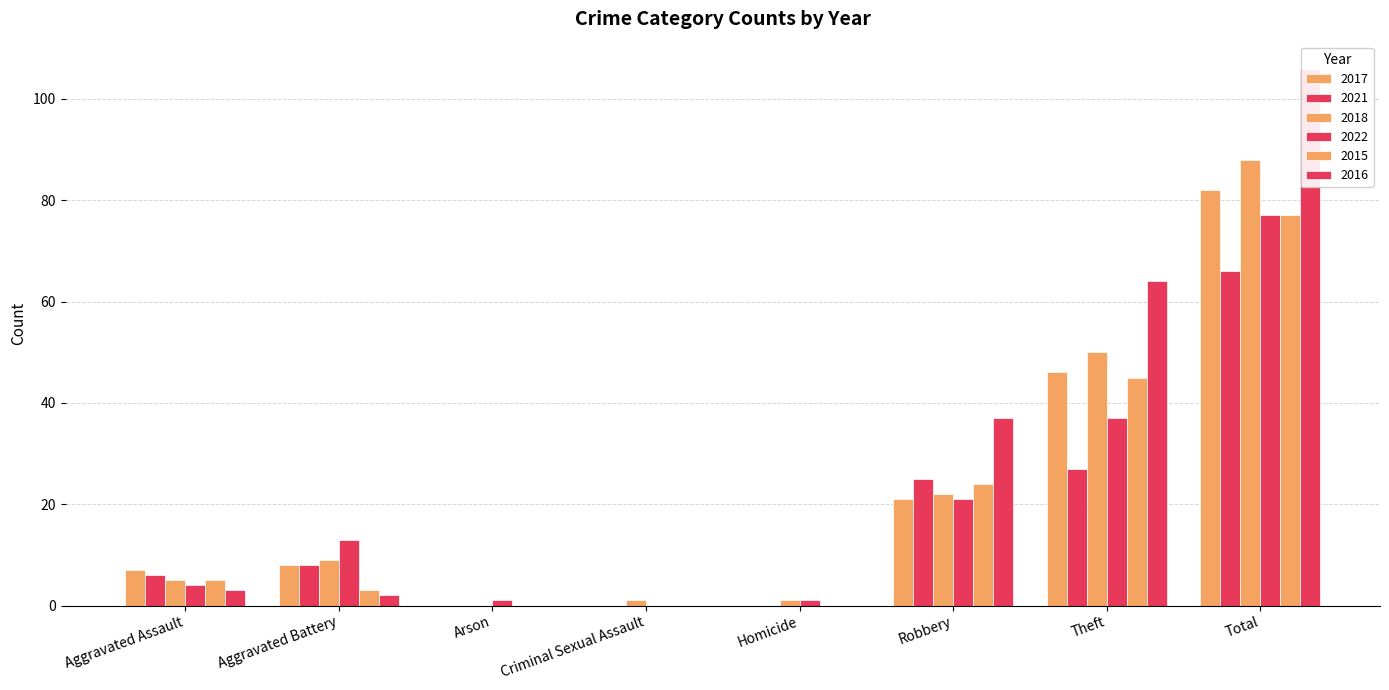

What is the difference between the 2022 values at Theft and Total?

40